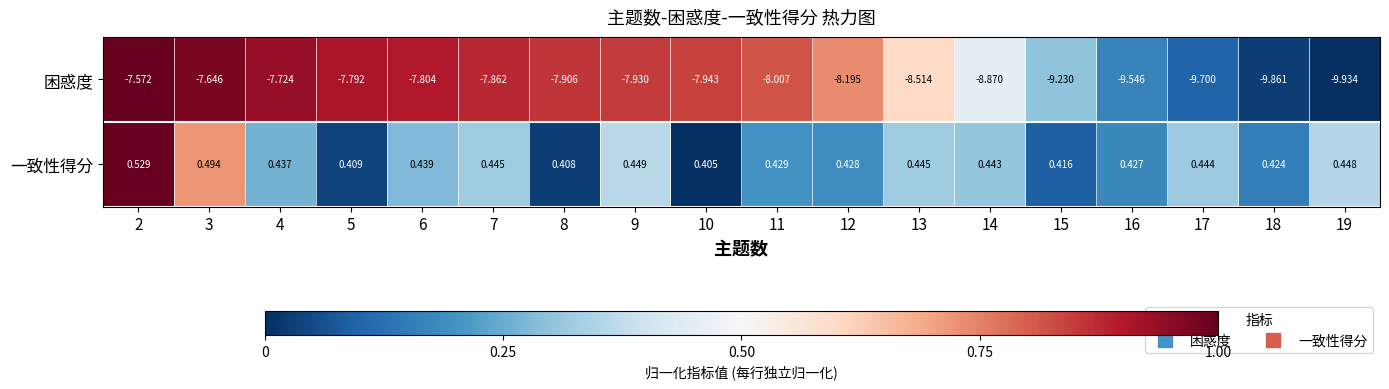

Is the value of 困惑度 at 7 greater than the value of 一致性得分 at 6?

No